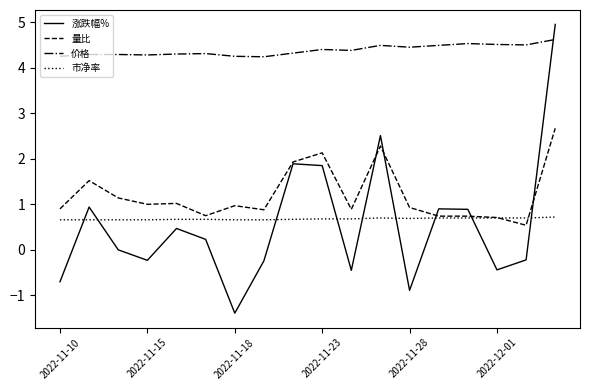

Which series has the widest spread of values?

涨跌幅%